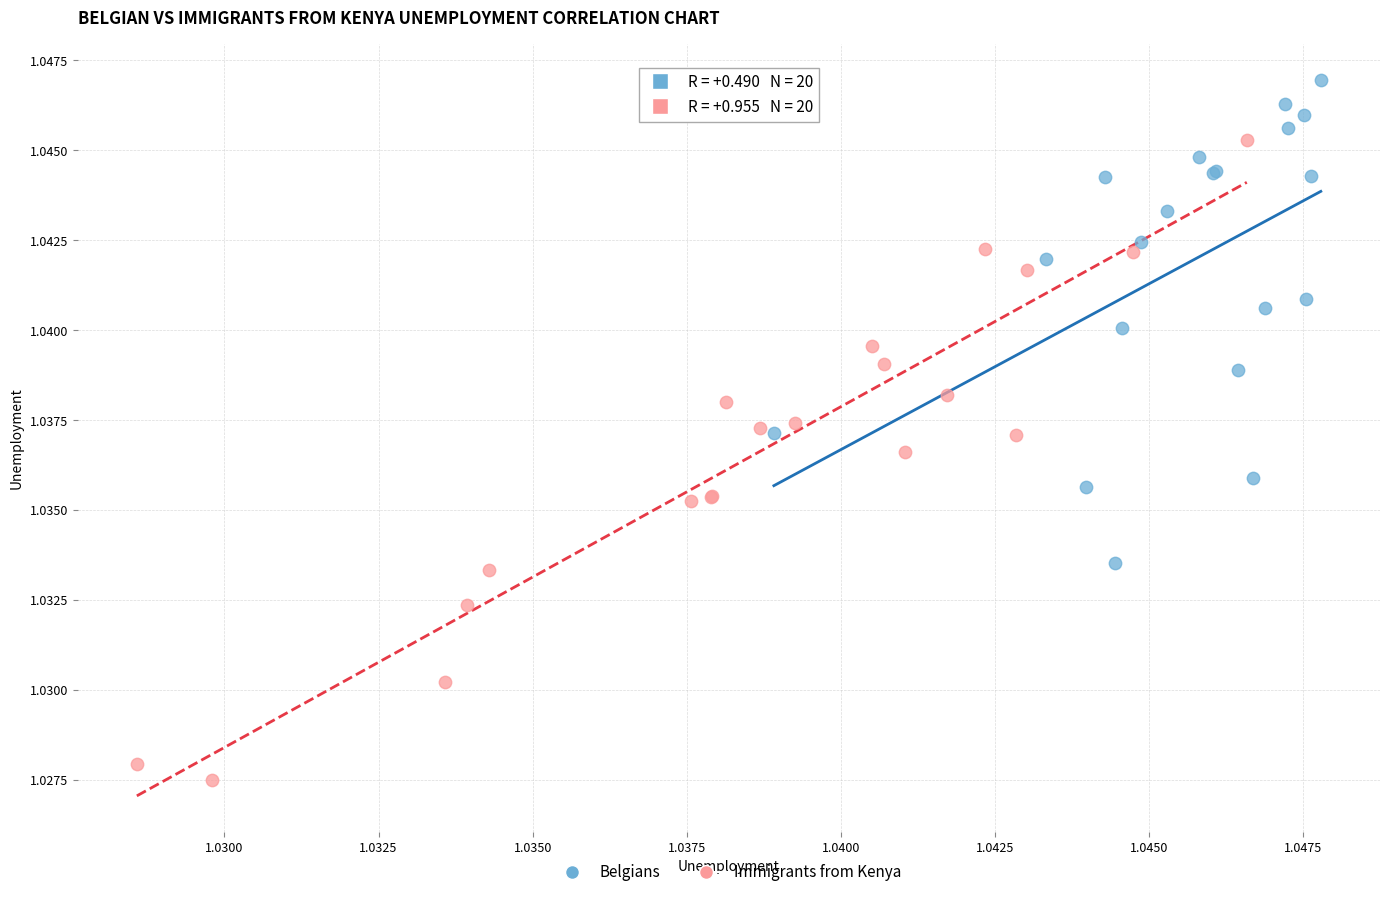

Which series reaches the maximum Y coordinate?

Belgians